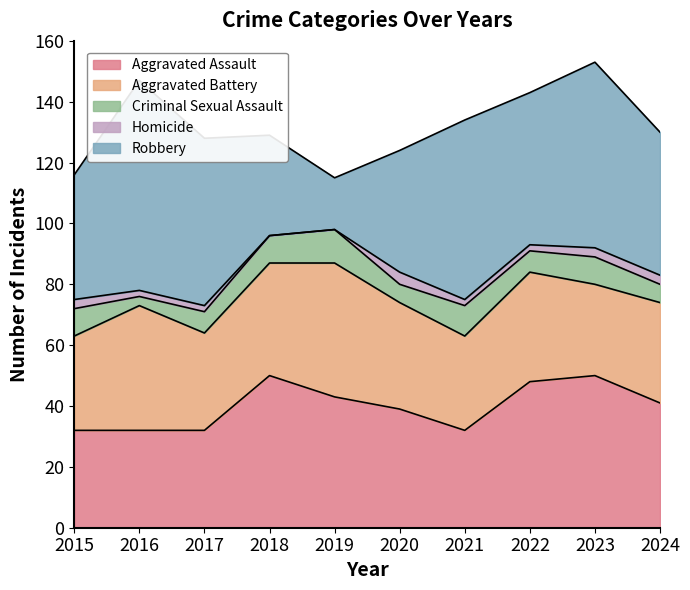

True or false: Aggravated Battery and Criminal Sexual Assault cross at least once.

False